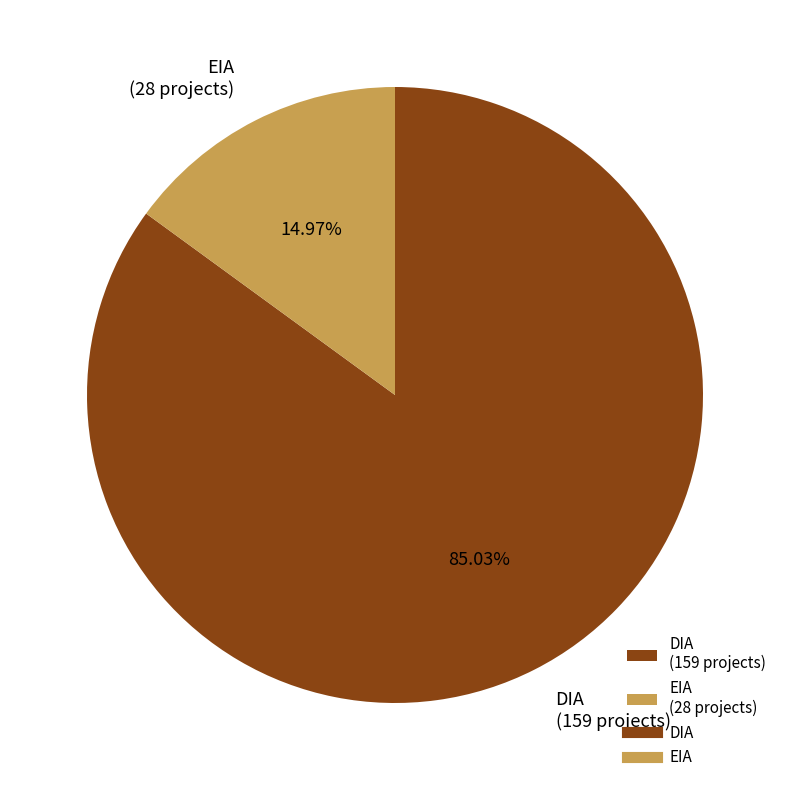

How many slices are in this pie chart?

2